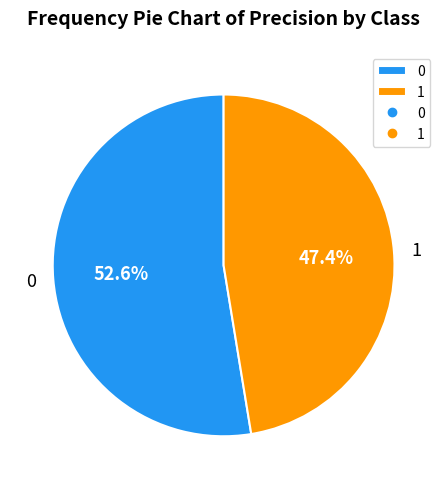

Is there any slice that represents more than half of the pie?

Yes